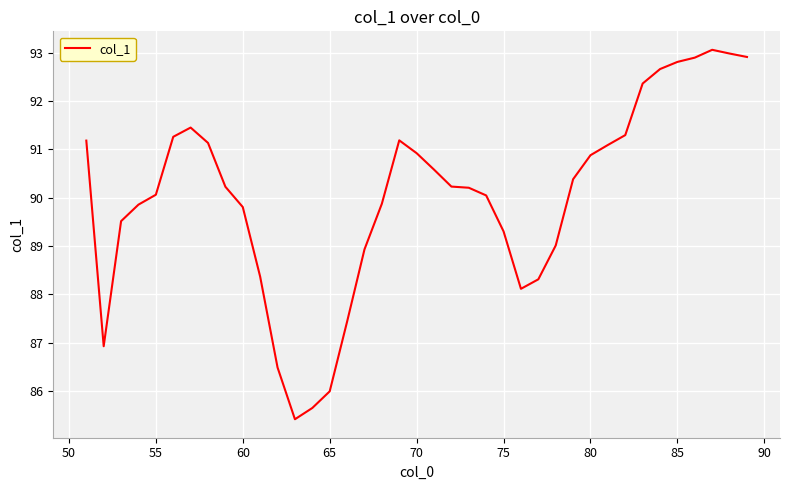

What is the difference between the maximum and minimum values?

7.6